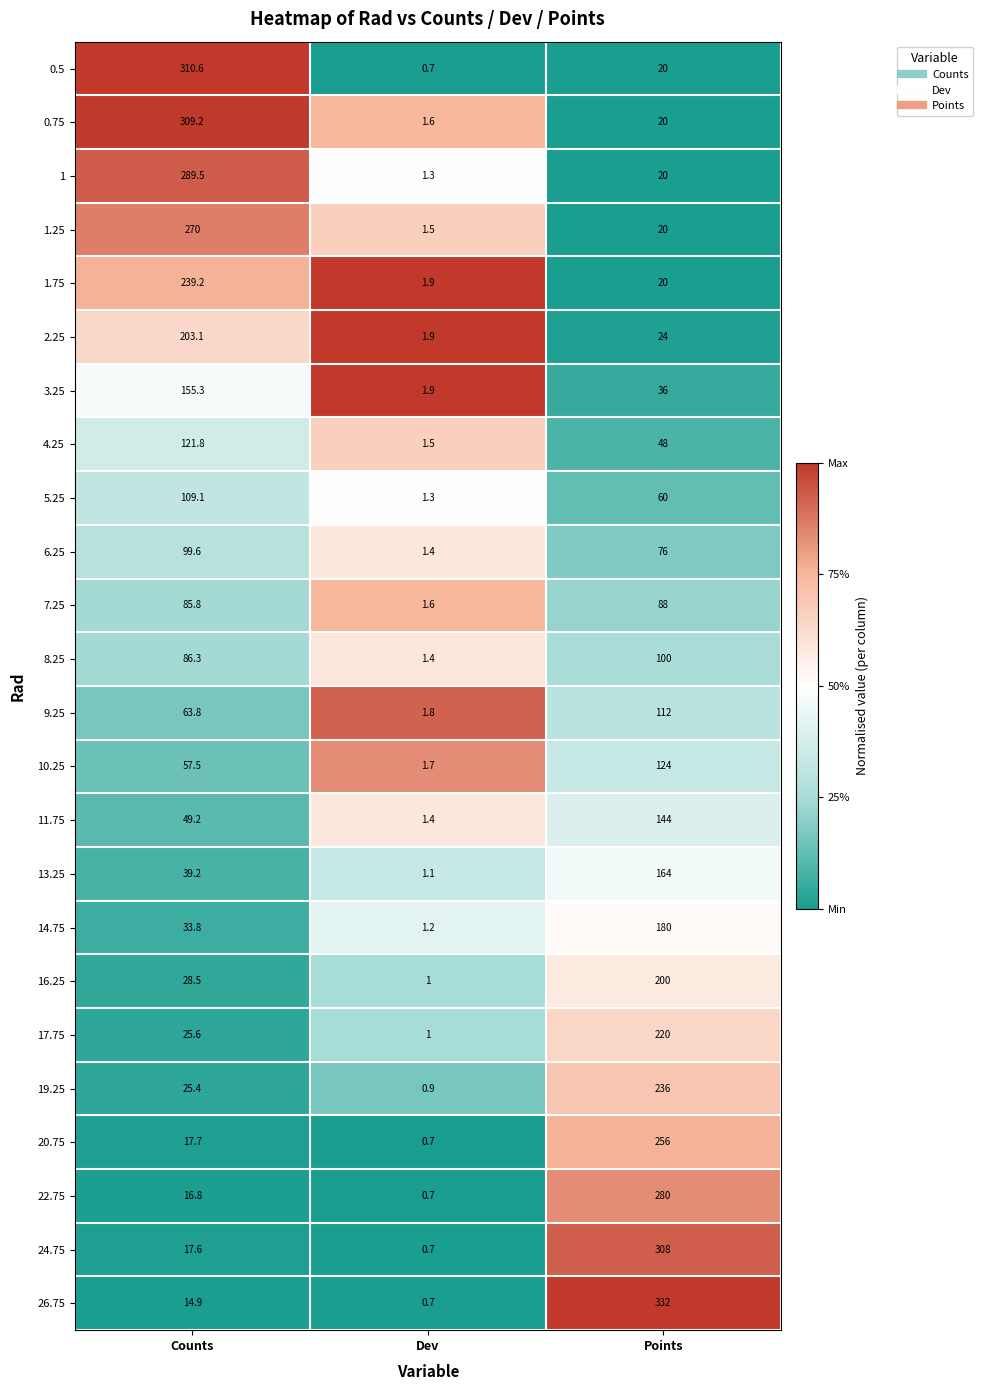

True or false: 6.25 has a value of 106.1 at Points.

False